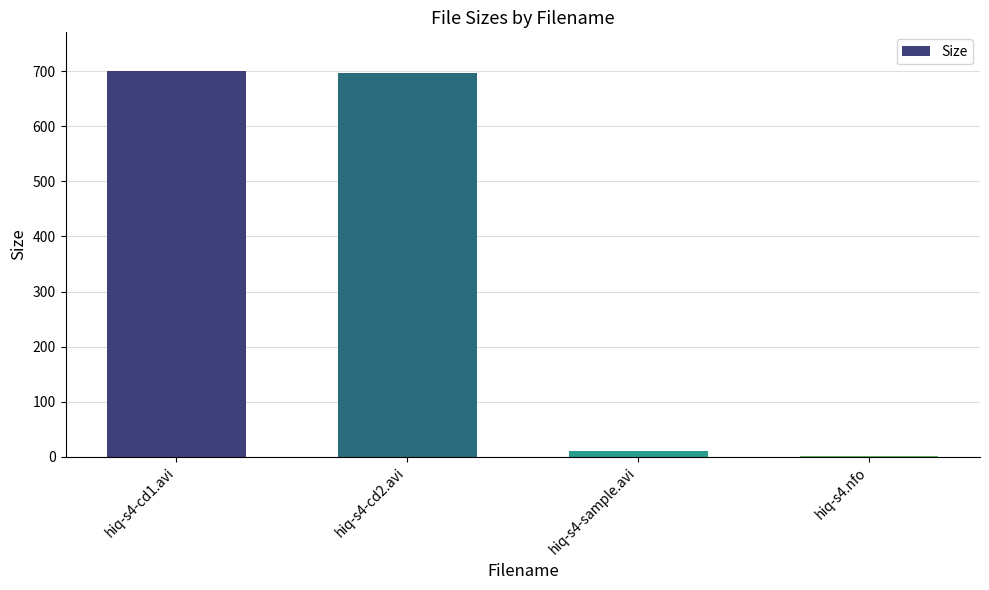

Is it true that the value at hiq-s4-cd2.avi is 1025.5?

False